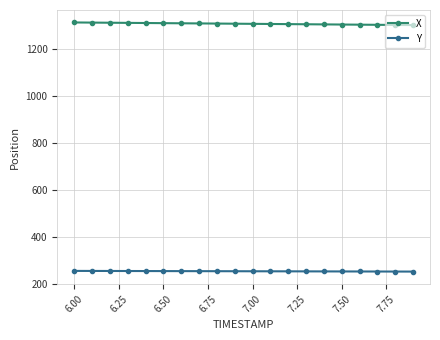

What is the sum of all Y values?

5086.7